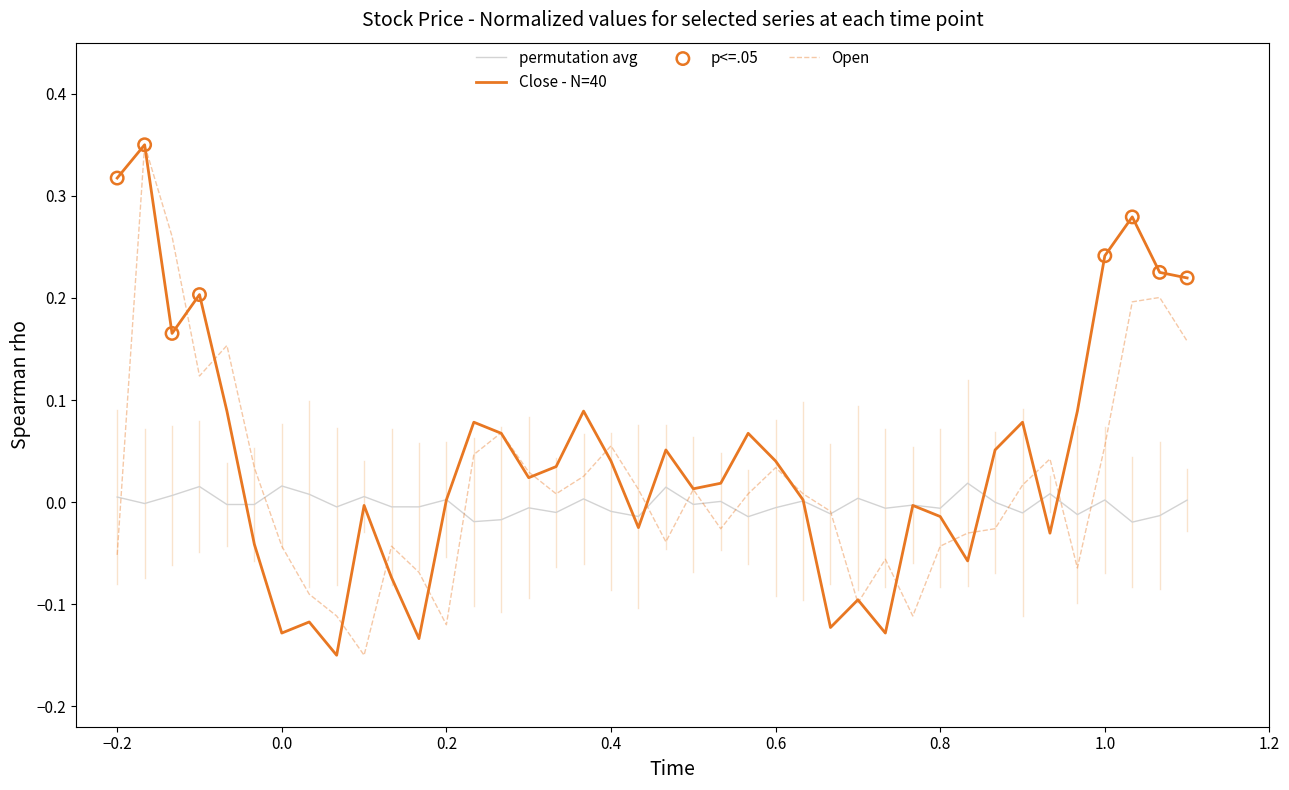

List the series in order of their overall mean, highest first.

Close - N=40, Open, permutation avg